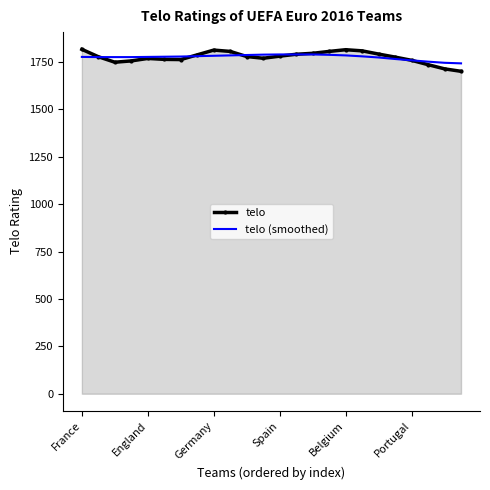

What is the minimum value for telo?

1701